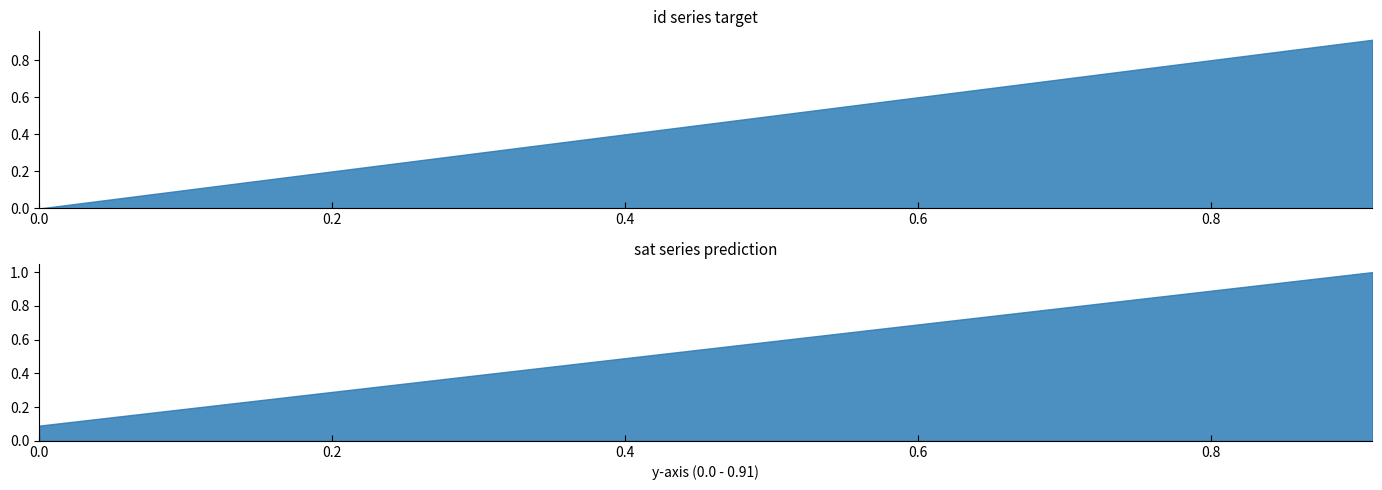

What is the value of the x_col point at the 7th from the left?

0.7